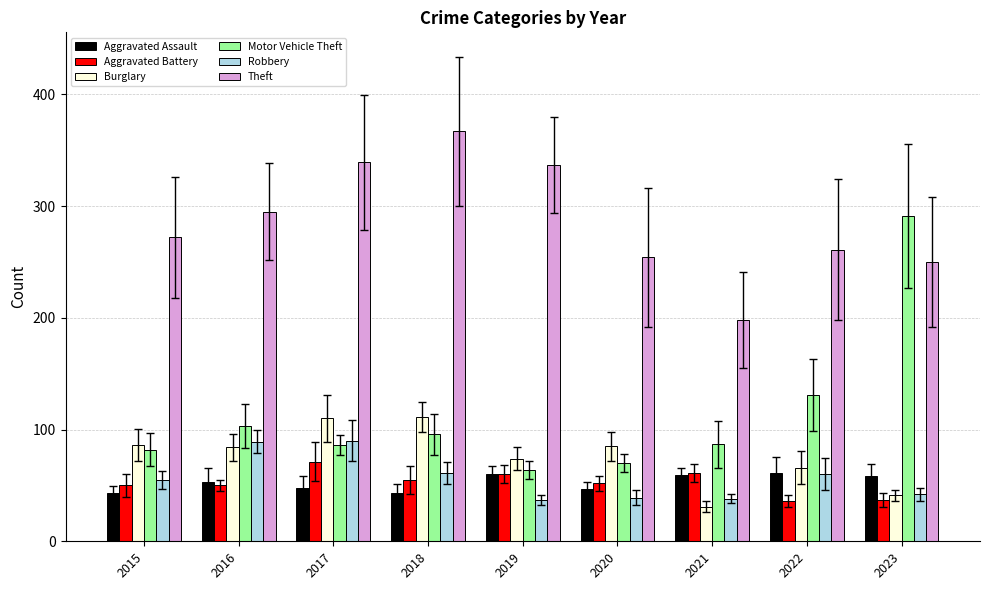

At 2018, list the series in order from largest to smallest.

Theft, Burglary, Motor Vehicle Theft, Robbery, Aggravated Battery, Aggravated Assault